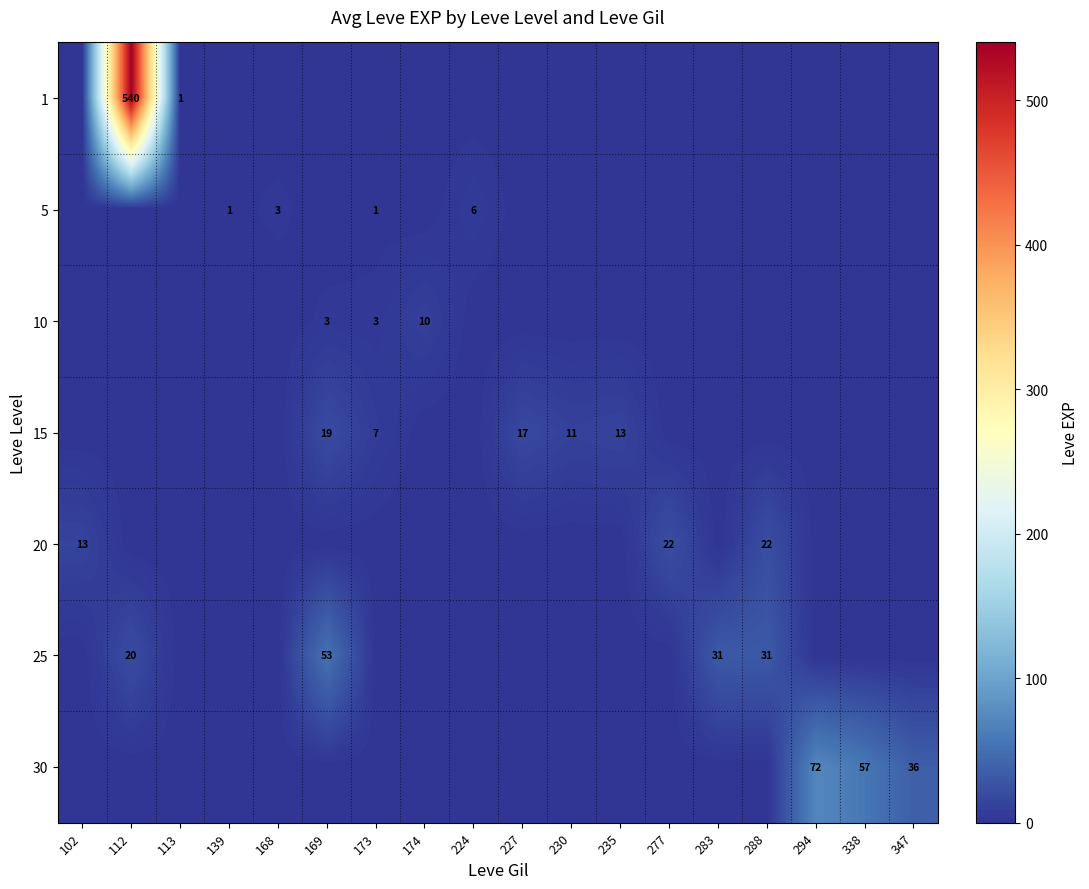

At how many categories does at least one series exceed 466?

1